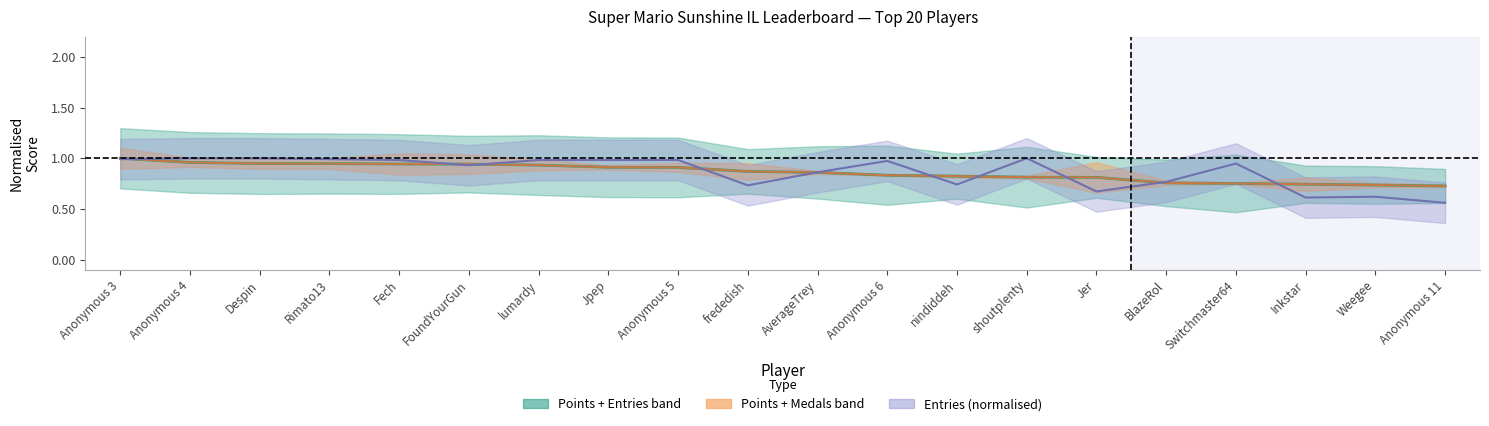

The Points series shows 1.2 at Rimato13. True or false?

False